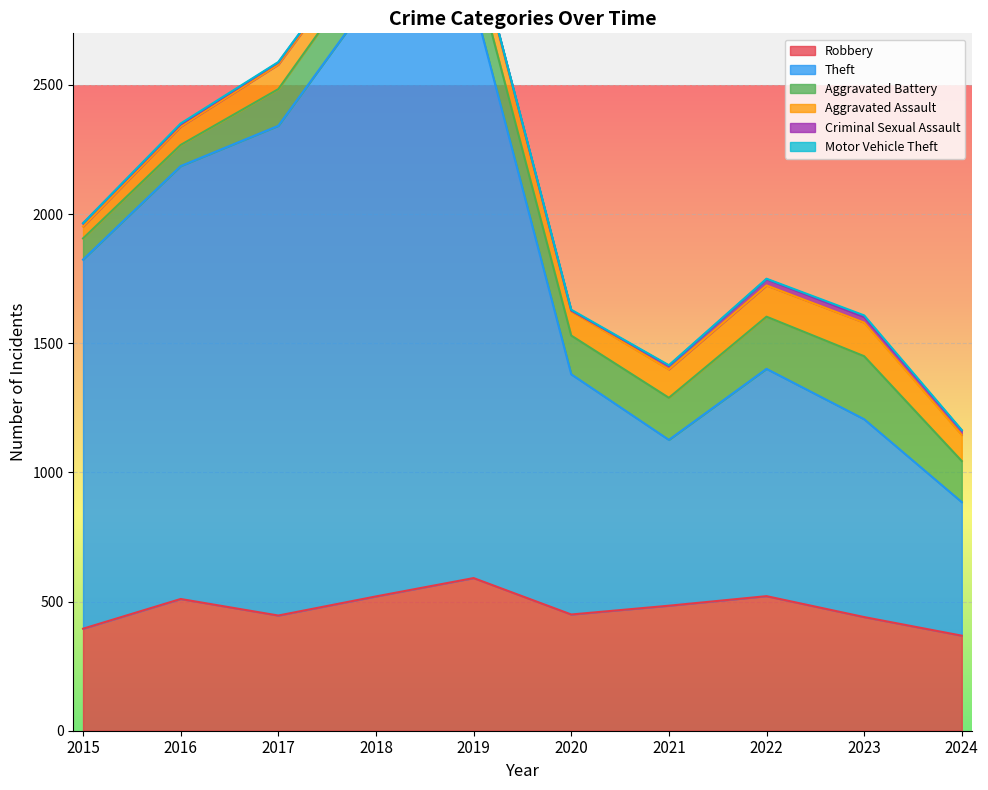

How many interior local peaks does the Criminal Sexual Assault series have?

2